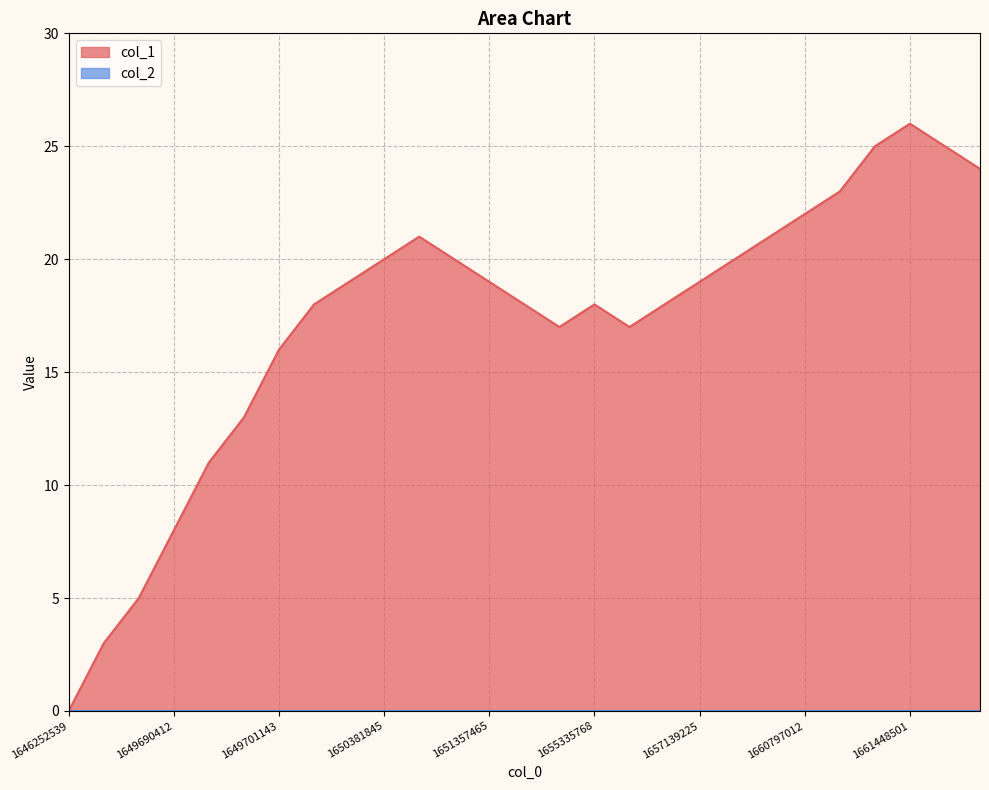

The value at 1657139225 is 19. True or false?

True